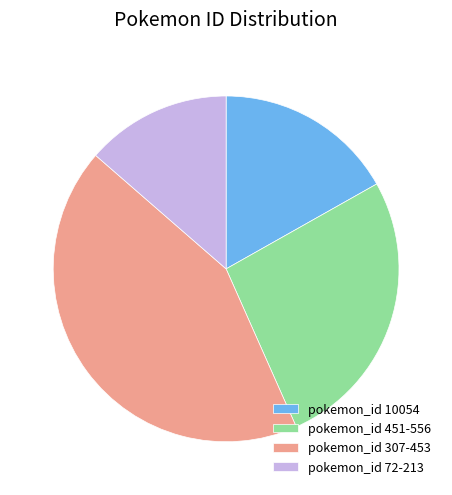

Is the sum of pokemon_id 451-556 and pokemon_id 307-453 greater than half?

Yes